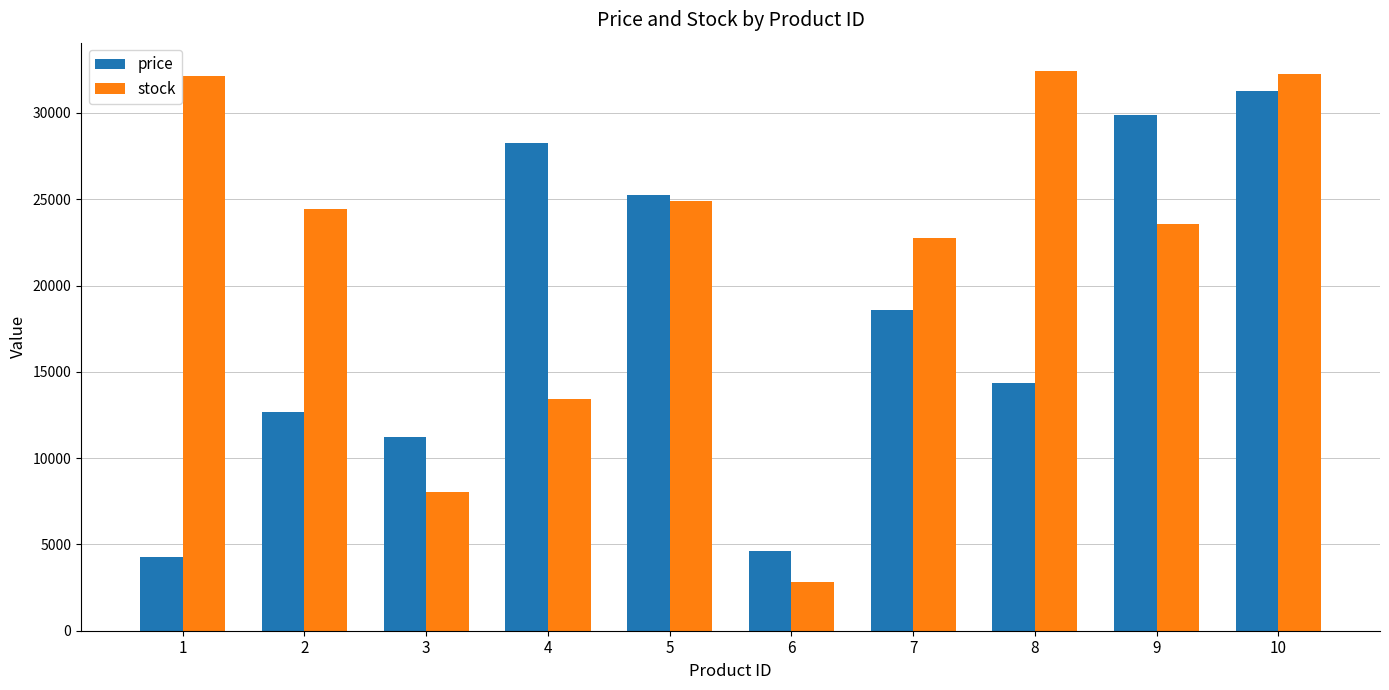

Count the number of data series in this chart.

2